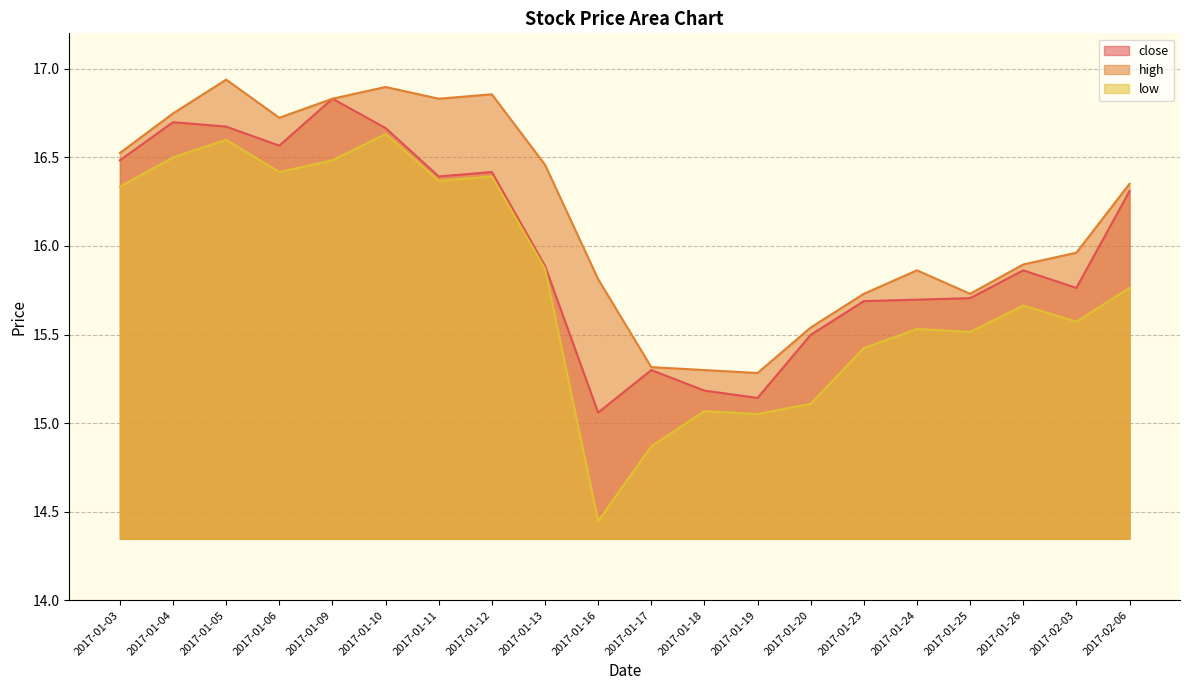

True or false: high line and low line intersect in this chart.

False